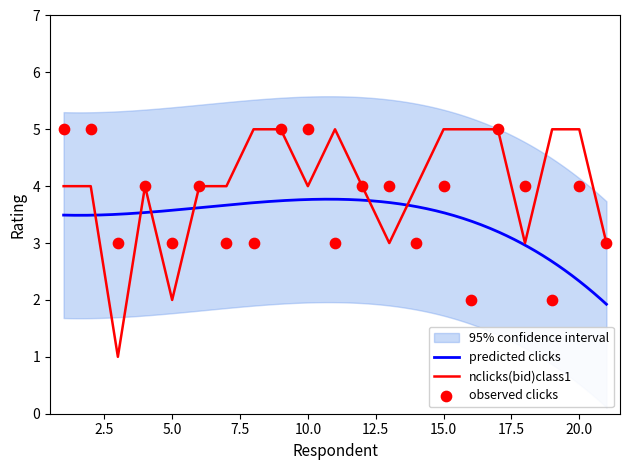

What is the highest value of the predicted clicks series?

3.8